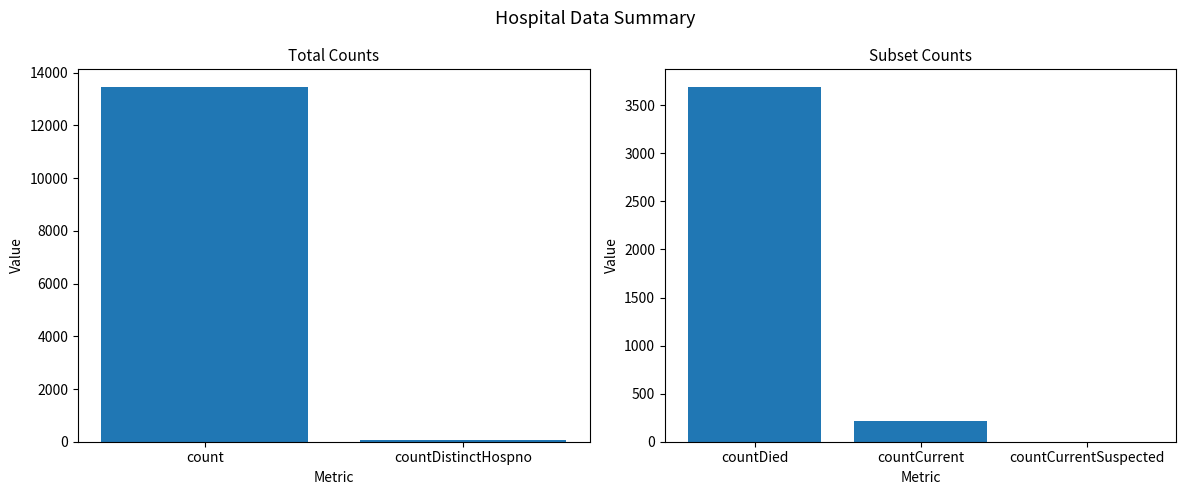

What is the change in value from count to countDied?

-9764